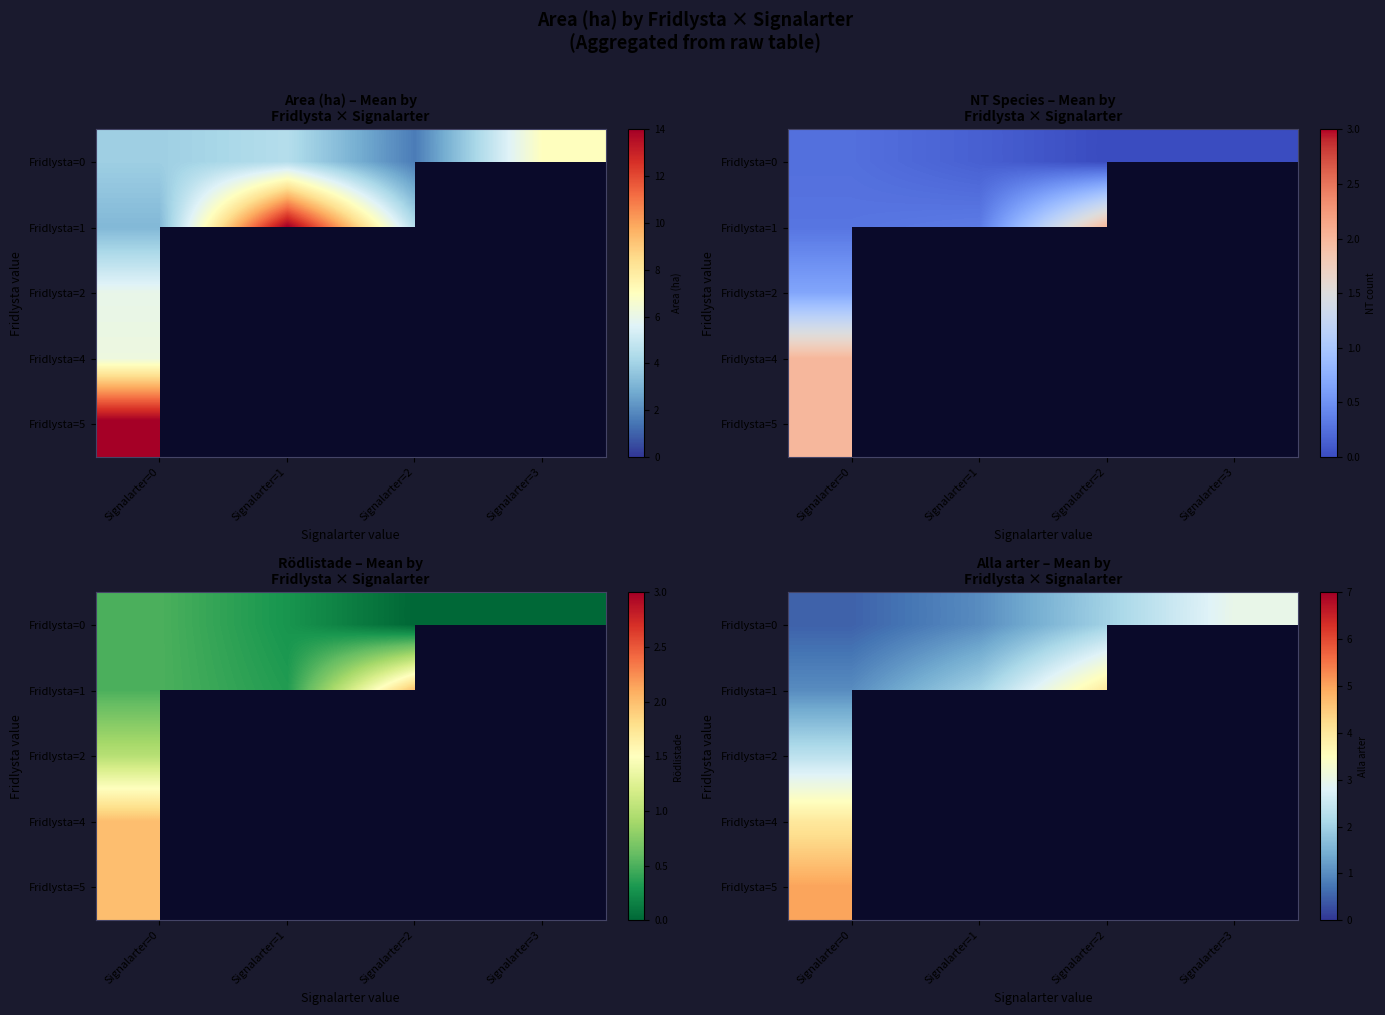

What is the sum of the Fridlysta=0 values at Signalarter=2 and Signalarter=1?

3.0